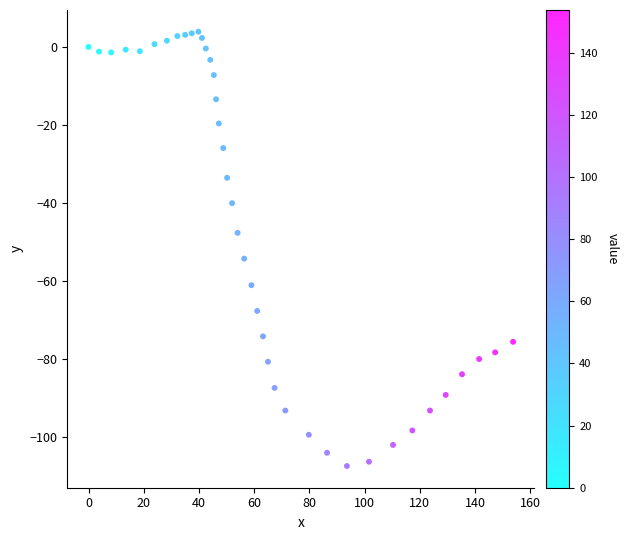

What is the range of X values (max minus min)?

153.8